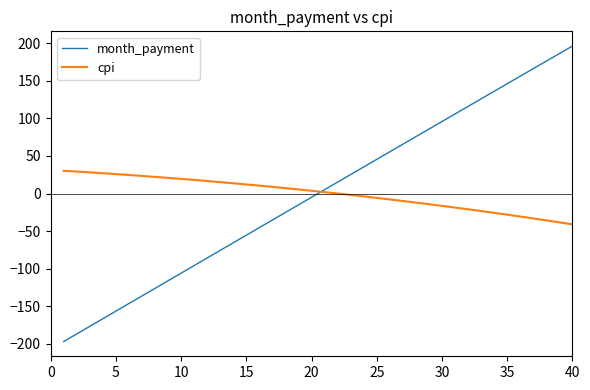

List the series in order of their peak value, highest first.

month_payment, cpi